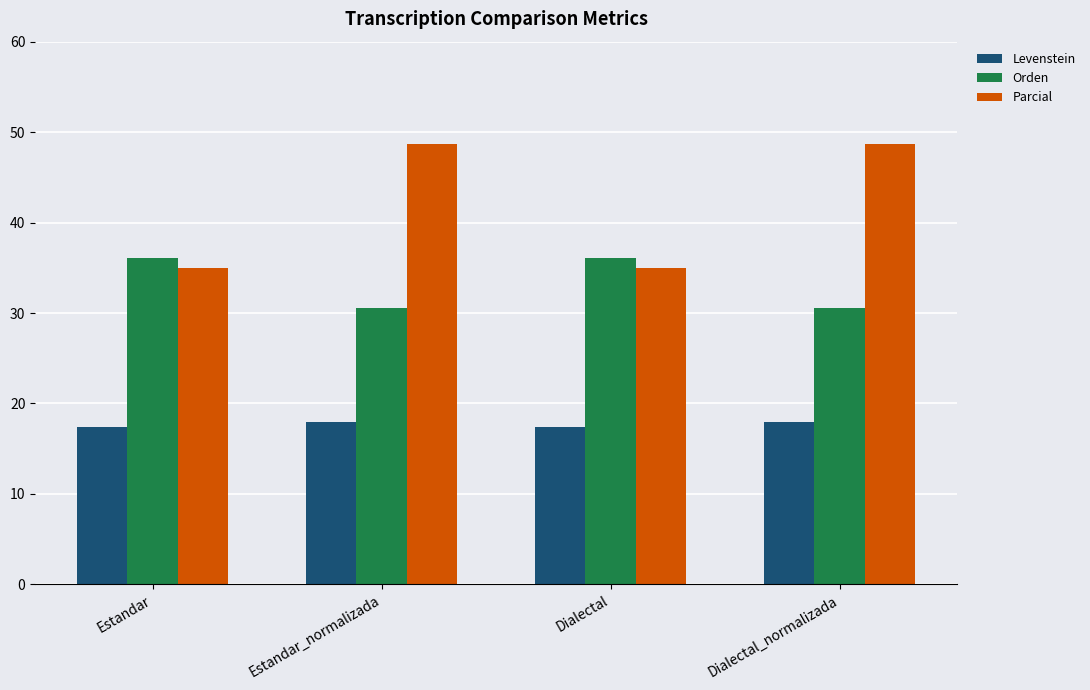

What is the label of the 1st bar from the left?

Estandar